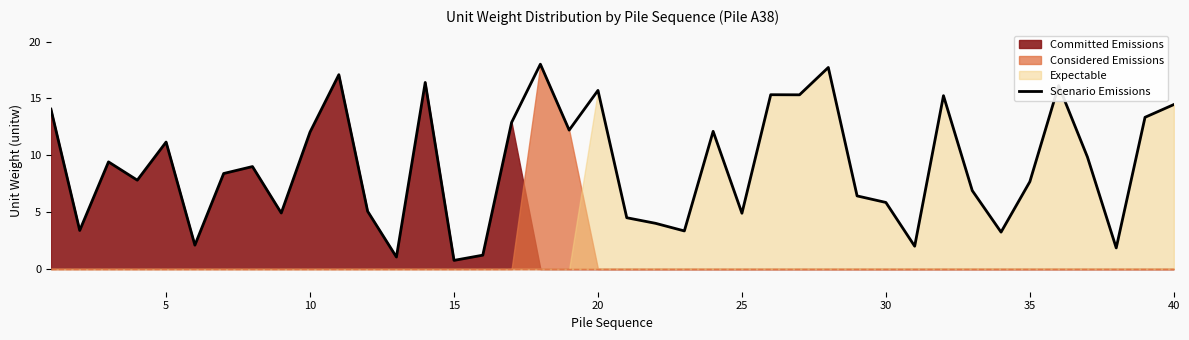

What is the value of the 5th point from the left?

11.2